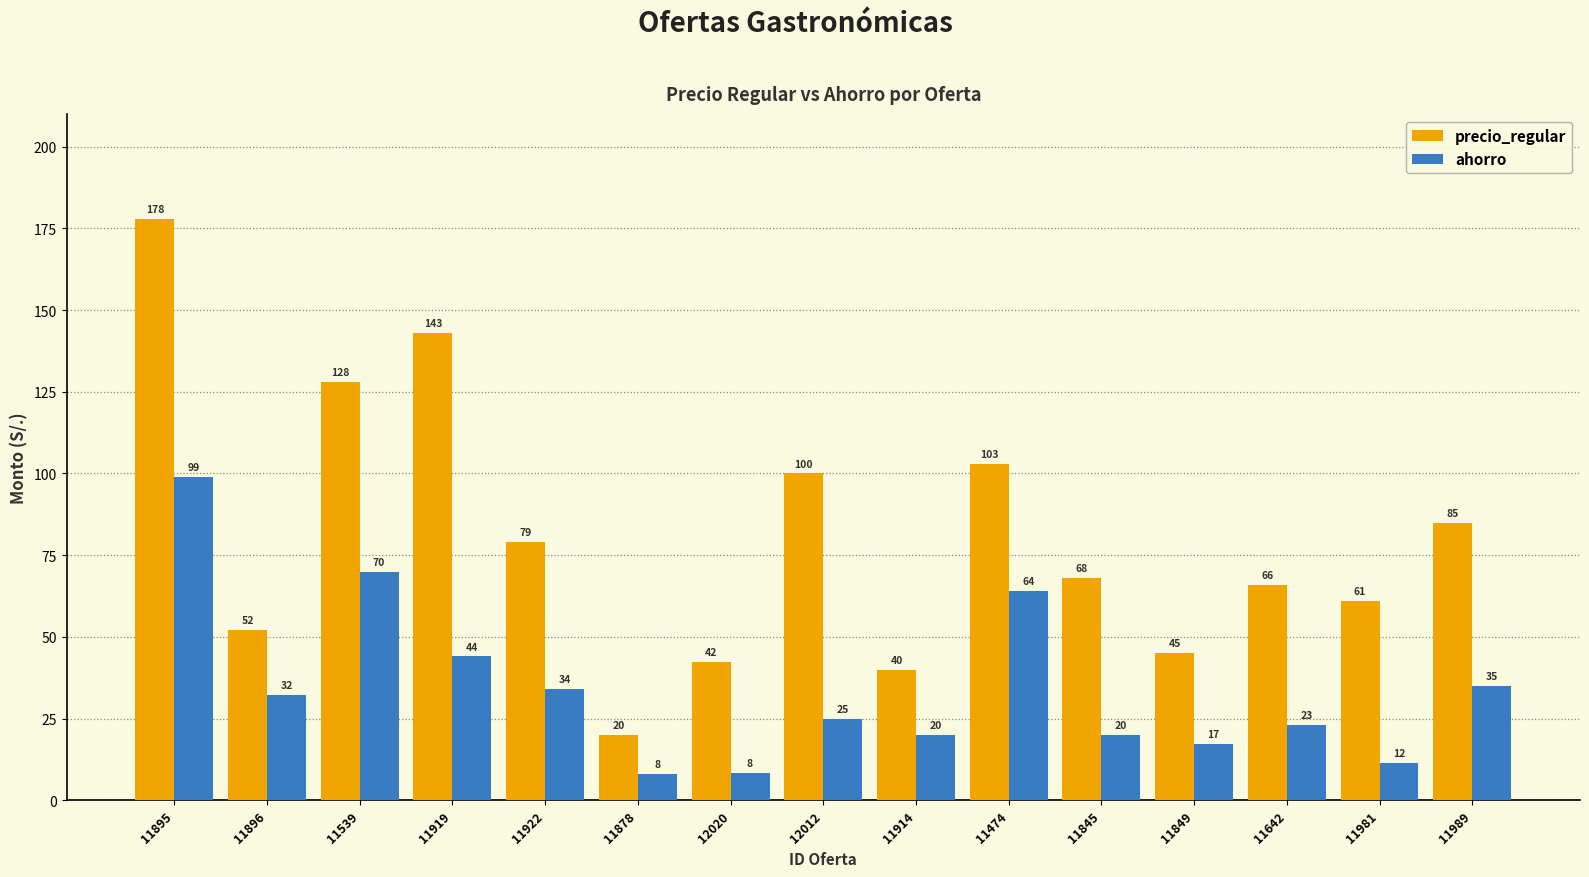

What is the lowest value of the precio_regular series?

20.0